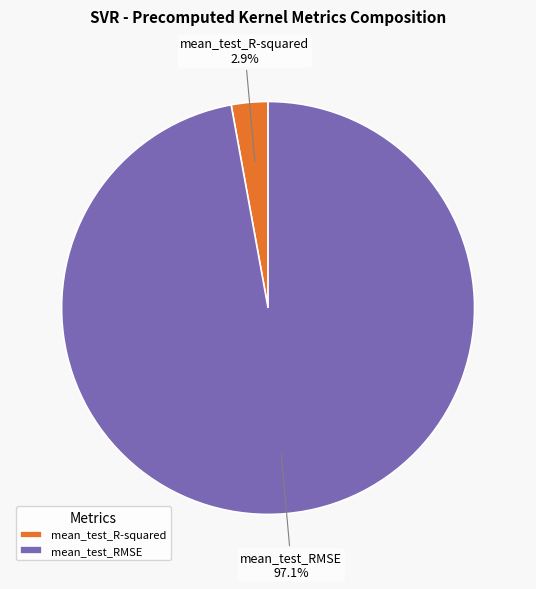

What is the smallest slice in the pie chart?

mean_test_R-squared